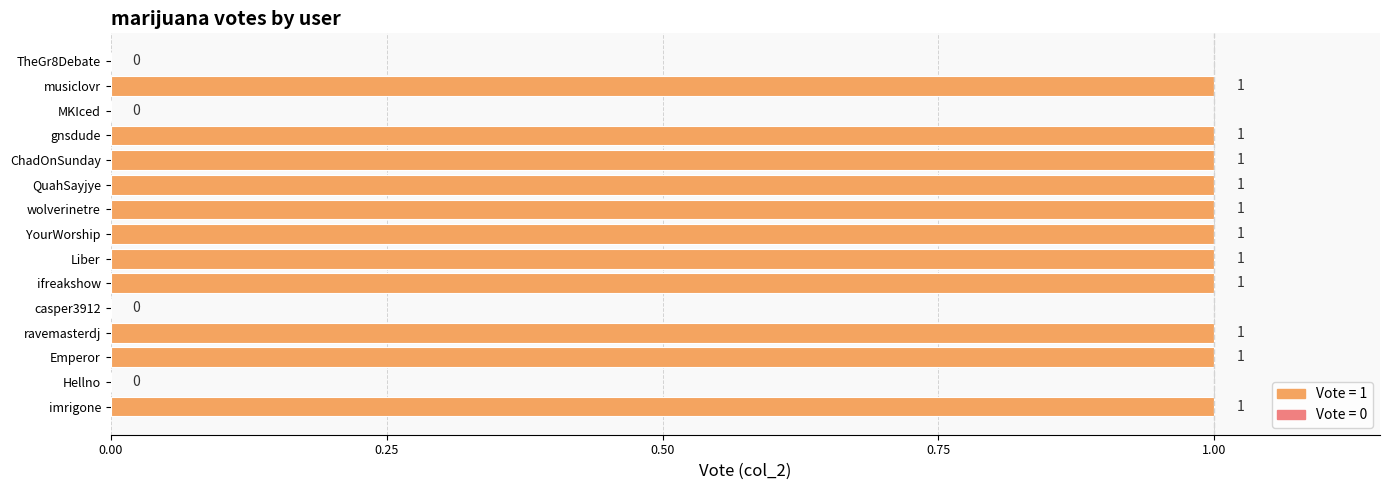

Reading bottom to top, transcribe all the data shown in this chart.

imrigone=1	Hellno=0	Emperor=1	ravemasterdj=1	casper3912=0	ifreakshow=1	Liber=1	YourWorship=1	wolverinetre=1	QuahSayjye=1	ChadOnSunday=1	gnsdude=1	MKIced=0	musiclovr=1	TheGr8Debate=0